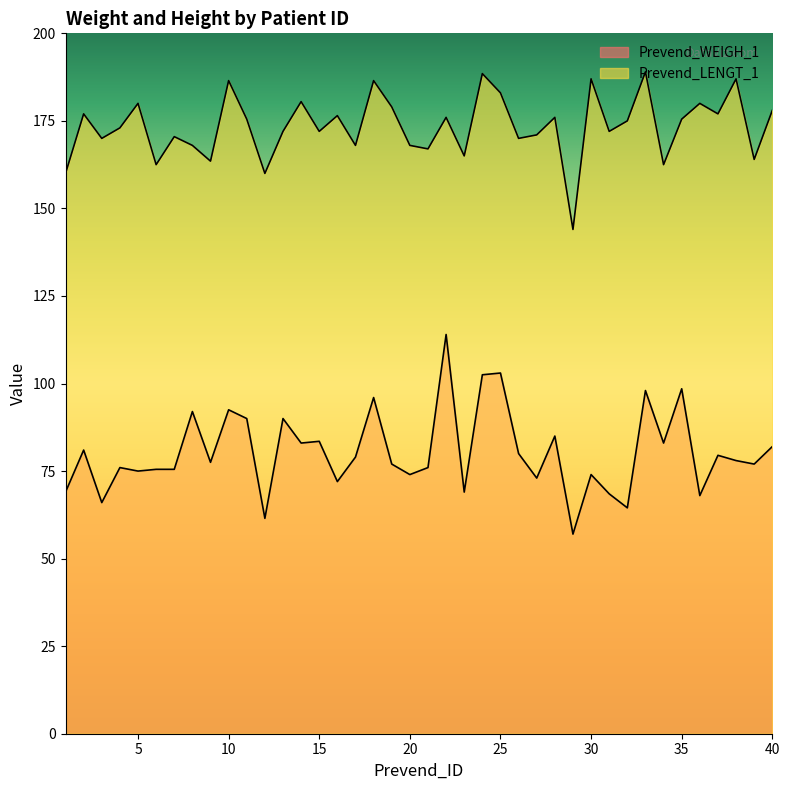

Rank the series by their average value, from lowest to highest.

Prevend_WEIGH_1, Prevend_LENGT_1